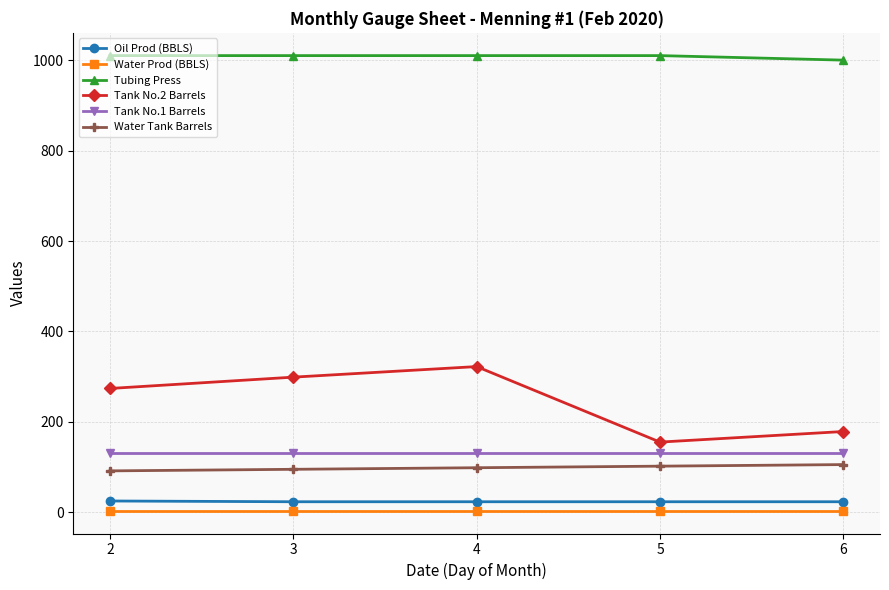

The Tubing Press series shows 1597.5 at 4. True or false?

False